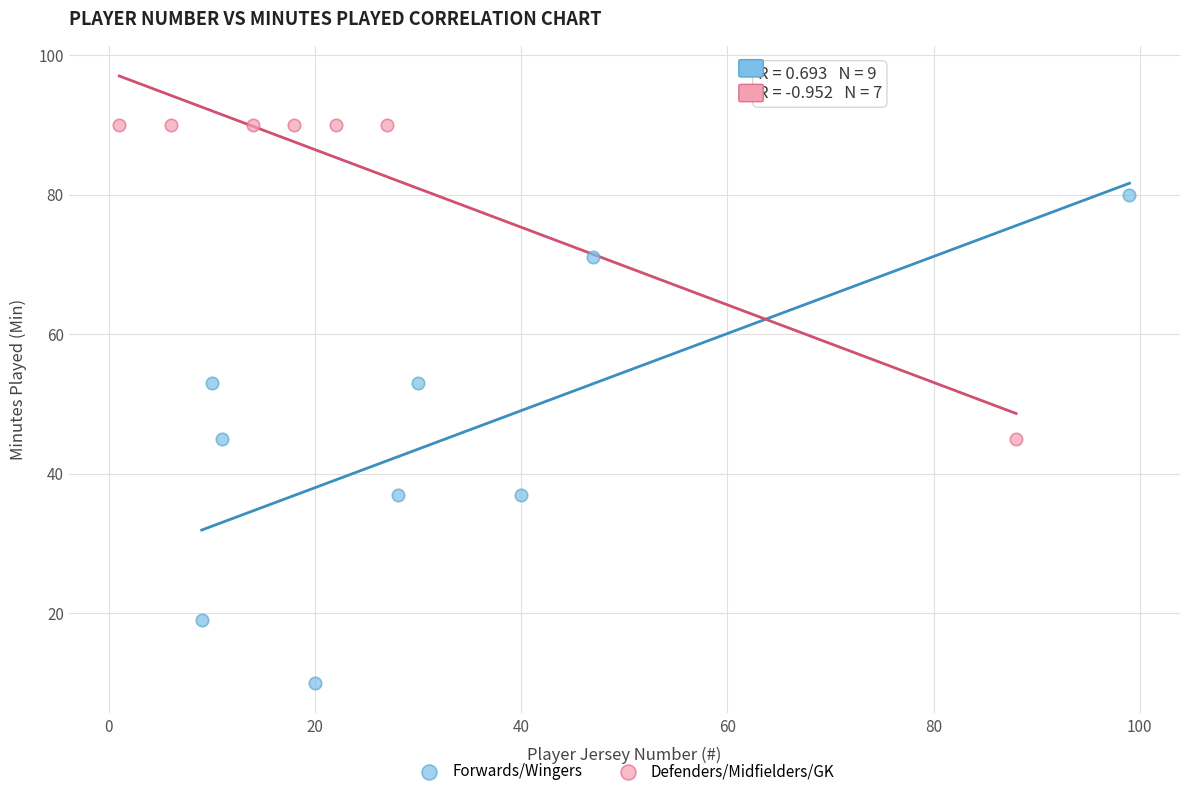

Which series reaches the minimum Y coordinate?

Forwards/Wingers